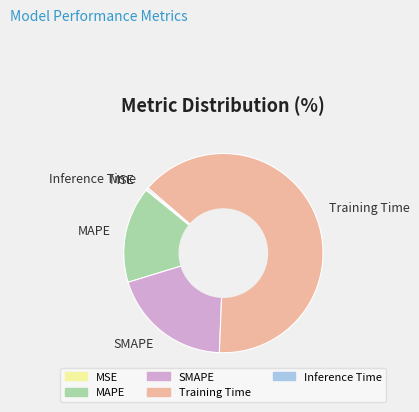

True or false: Training Time accounts for 64% of the total.

True